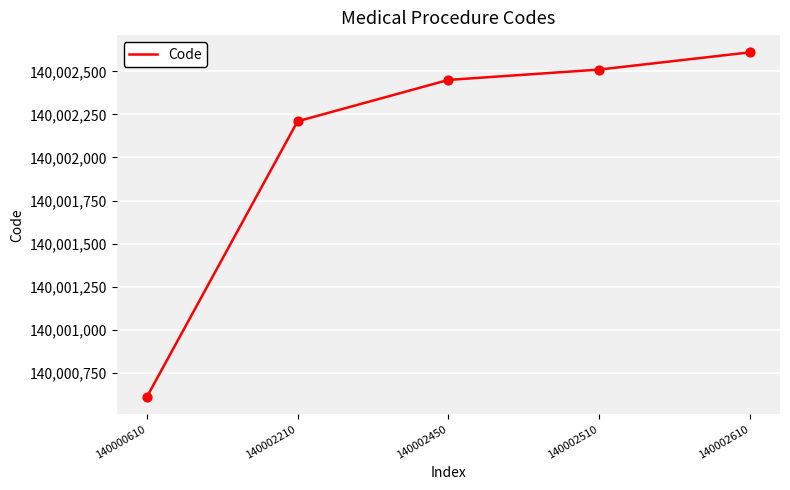

What is the change in value from 140000610 to 140002450?

+1840